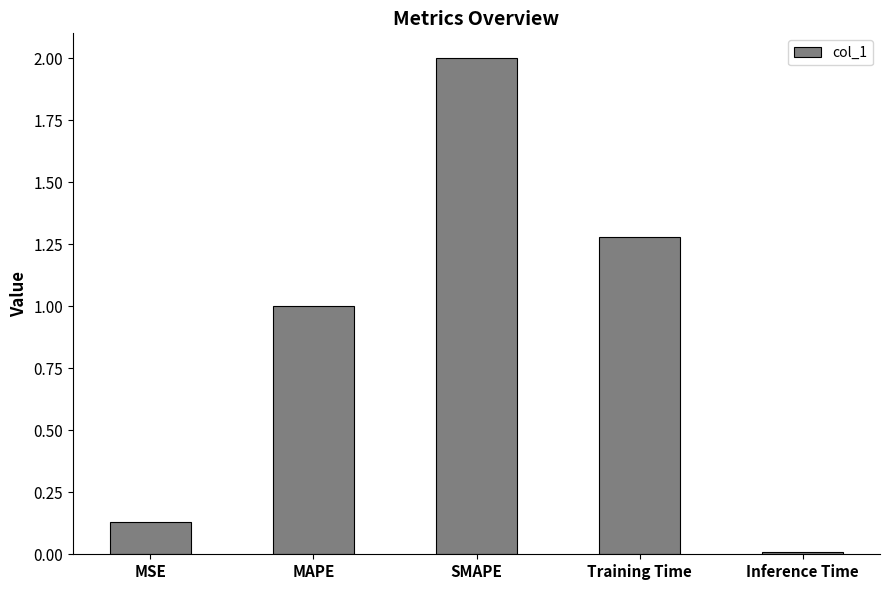

Is it true that the value at SMAPE is 2.7?

False